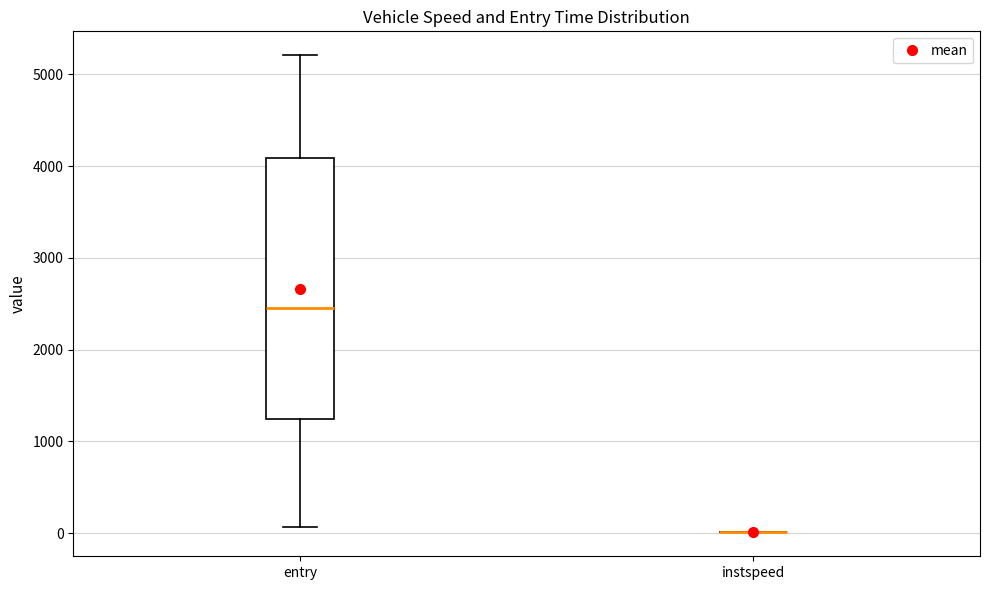

Comparing the boxes themselves (not the whiskers), which one is the tallest?

entry